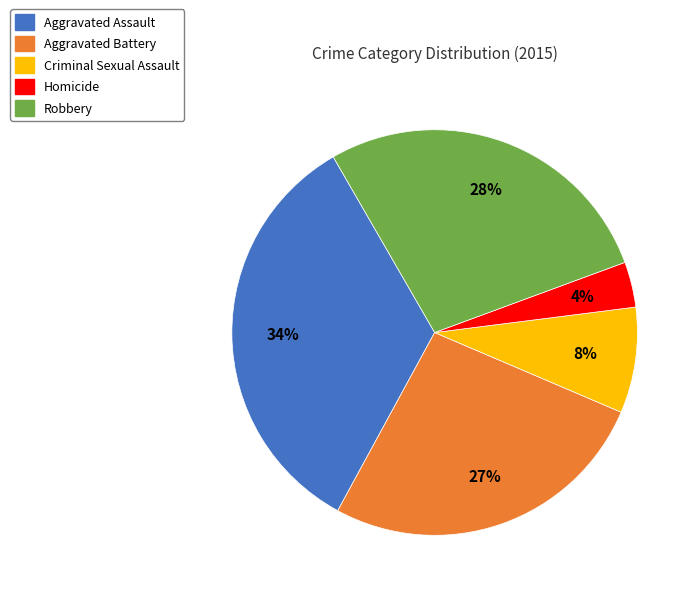

To the nearest percent, what is the average slice percentage?

20%